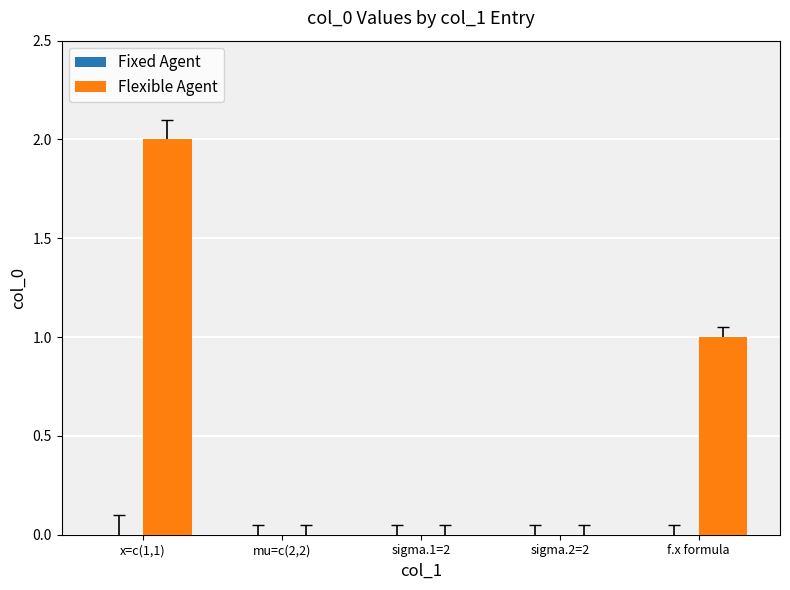

What is the sum of all values?

3